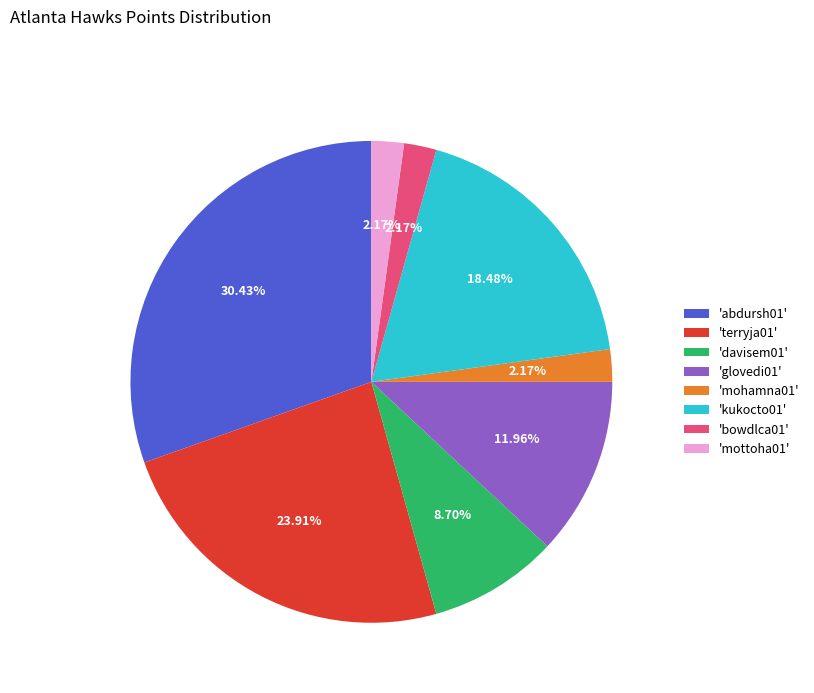

How many segments does this pie chart have?

8